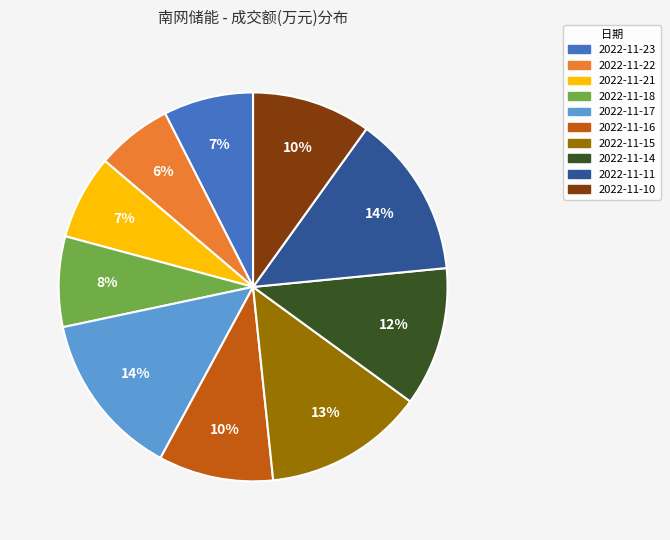

Does 2022-11-22 account for over 50% of the chart?

No